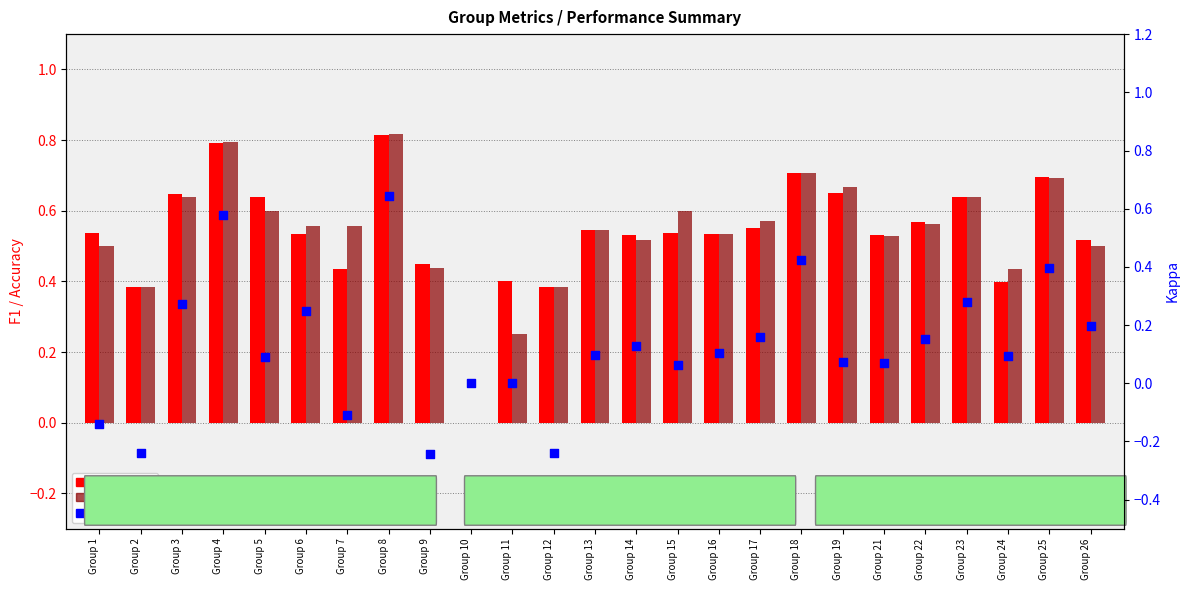

What are all the series names shown in the legend?

f1, accuracy, kappa